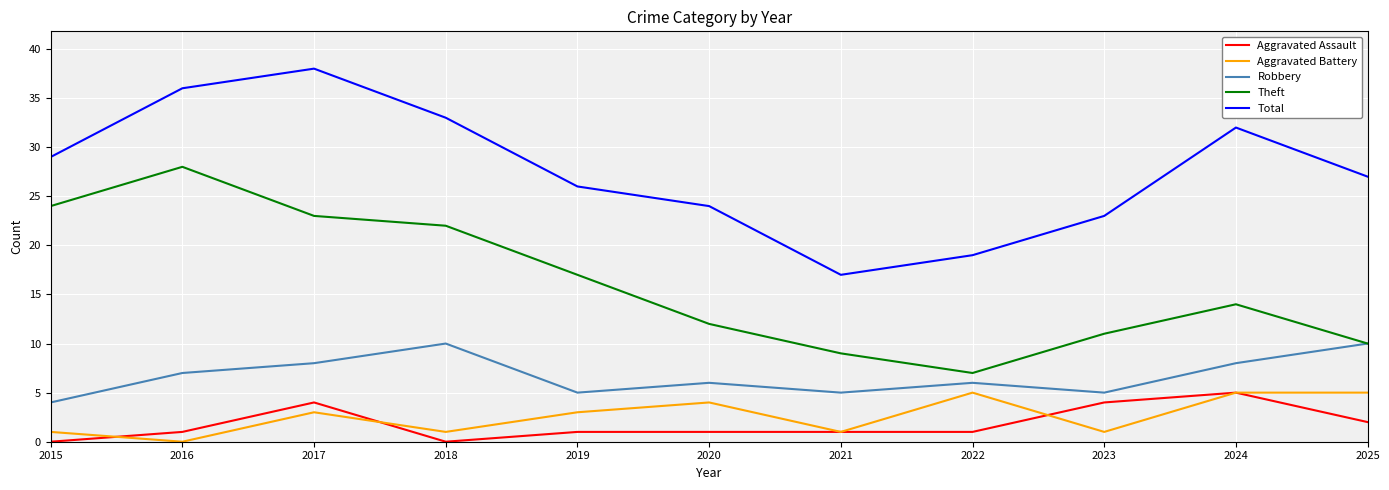

At 2017, list the series in order from smallest to largest.

Aggravated Battery, Aggravated Assault, Robbery, Theft, Total